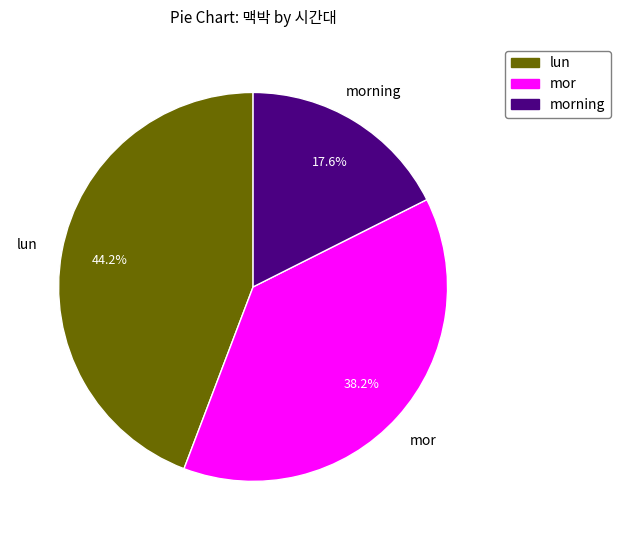

Is there a majority slice in this chart?

No